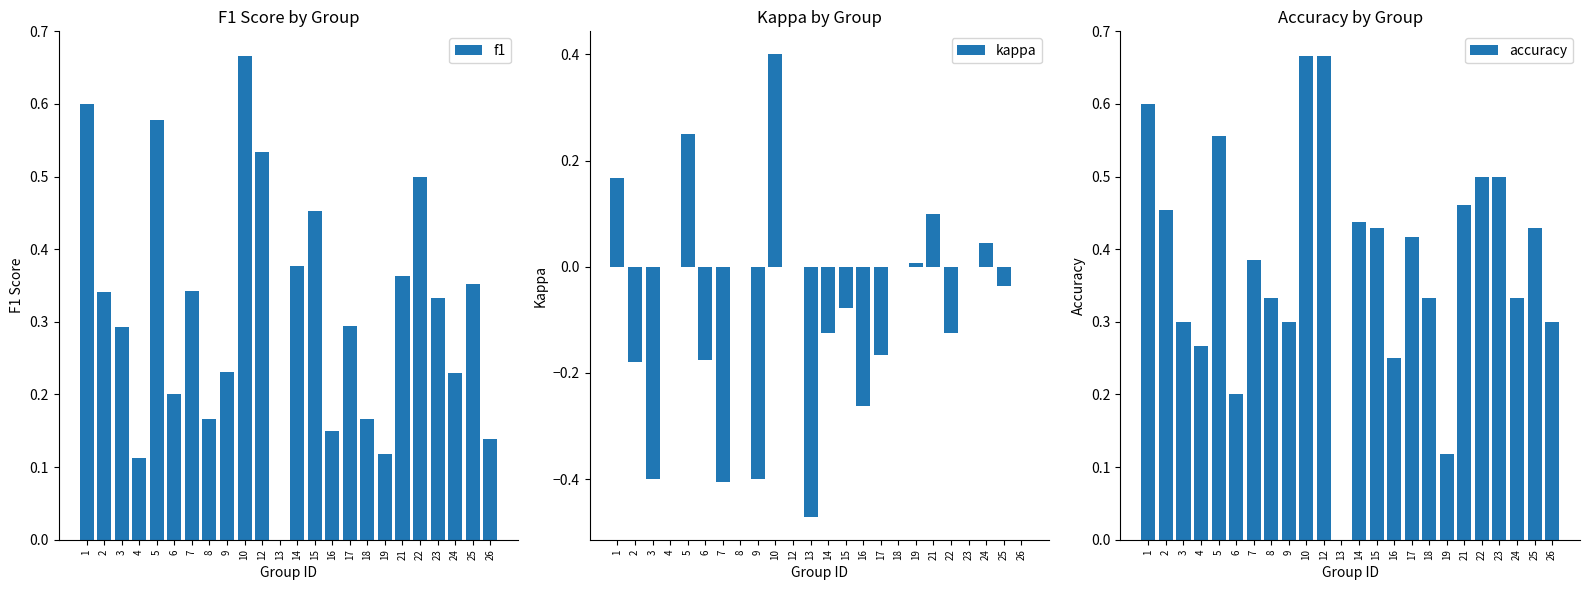

What is the average value of the f1 series?

0.3